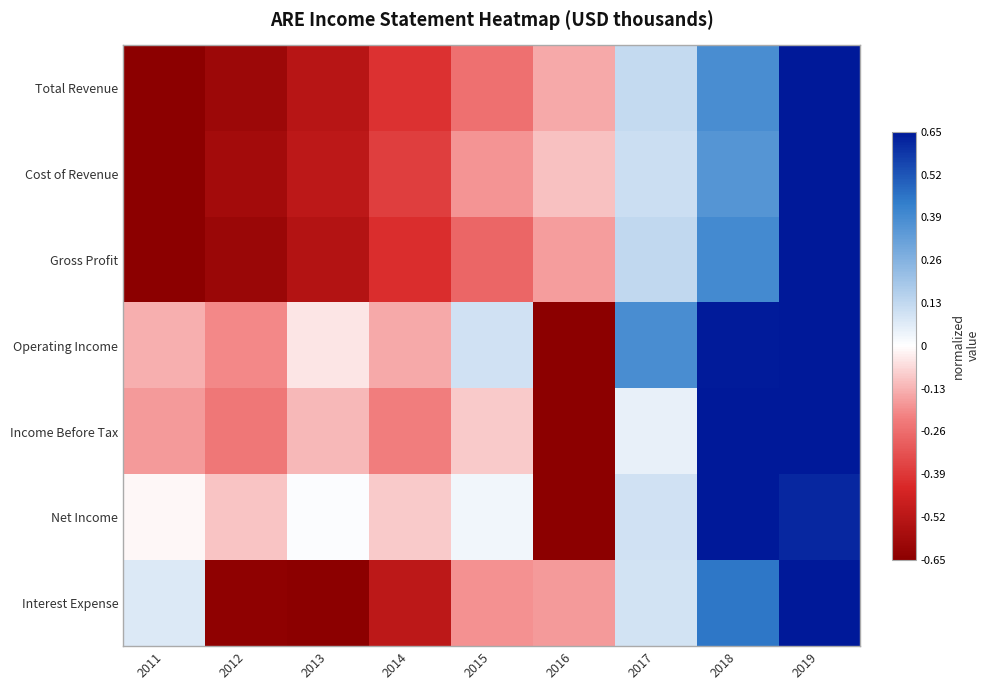

Between 2014 and 2019, which is larger?

2019